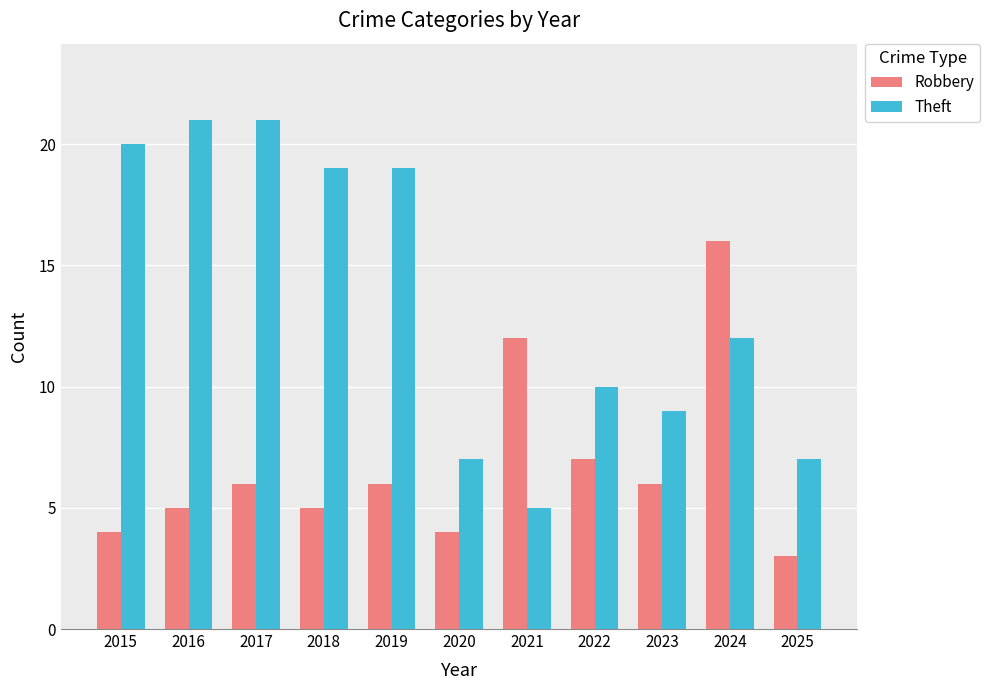

Which series has the largest total across all categories?

Theft